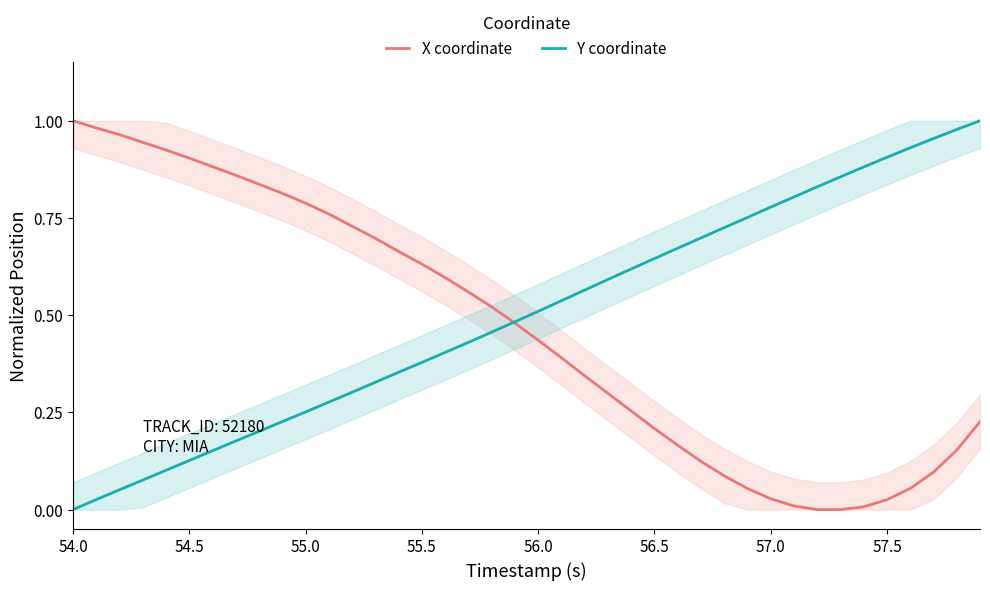

At how many categories does at least one series exceed 0?

40